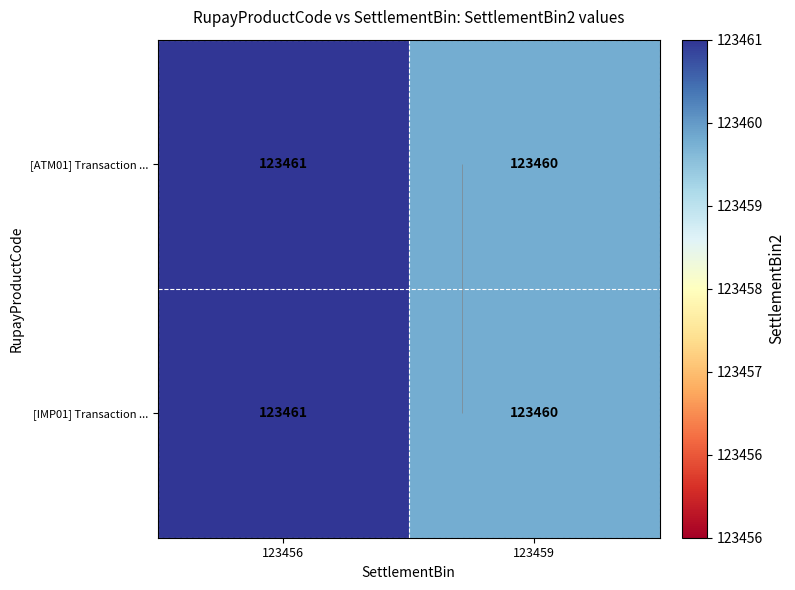

At which label does [IMP01] Transaction ... reach its peak?

123456